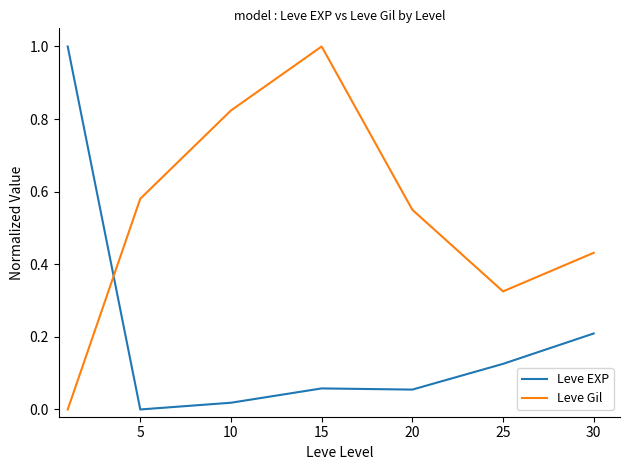

True or false: Leve Gil and Leve EXP intersect in this chart.

True